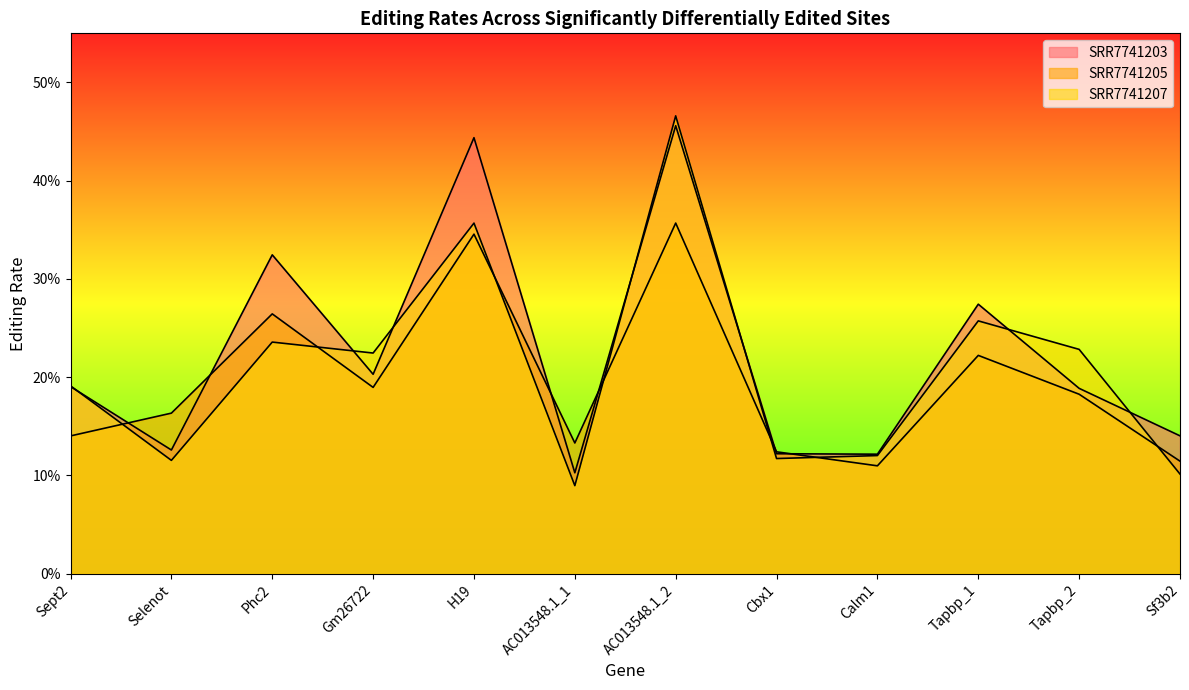

Does the chart display data point markers on the line(s)?

No